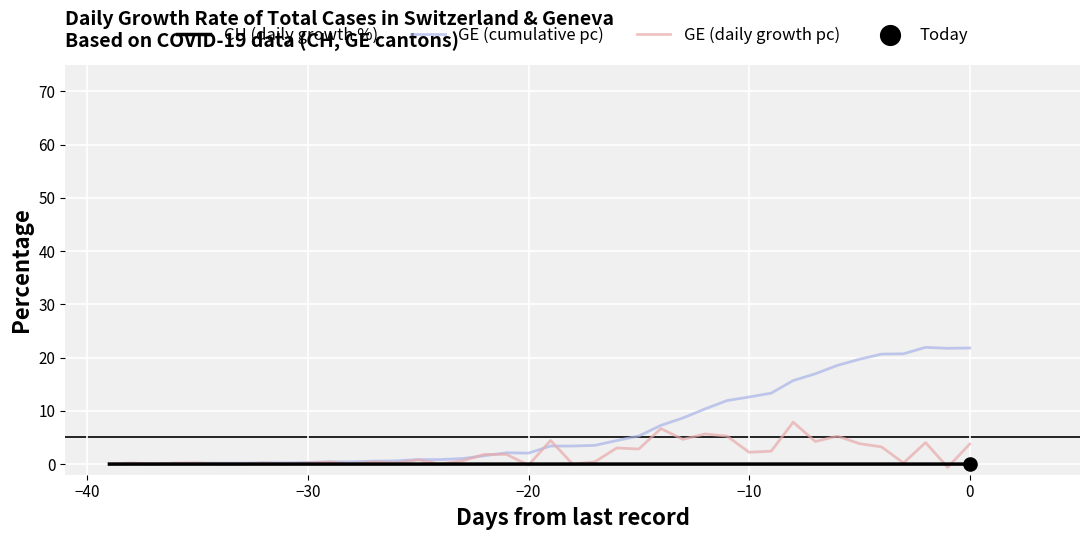

Which series has the largest total across all categories?

GE (cumulative pc)